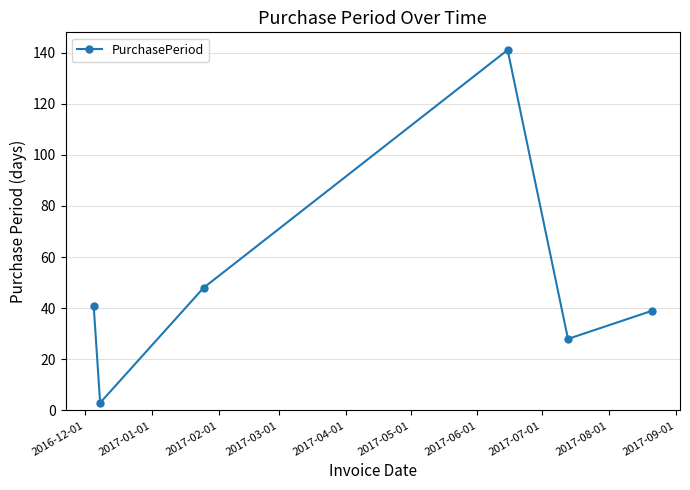

How many points are lower than both their immediate neighbors (excluding endpoints)?

2